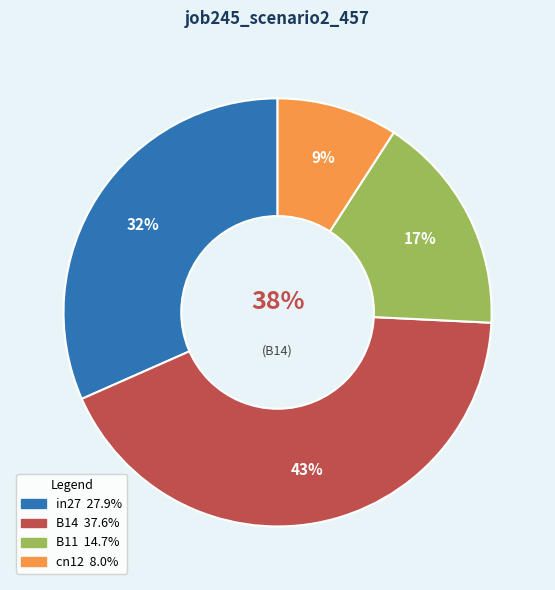

What is the largest slice in the pie chart?

B14